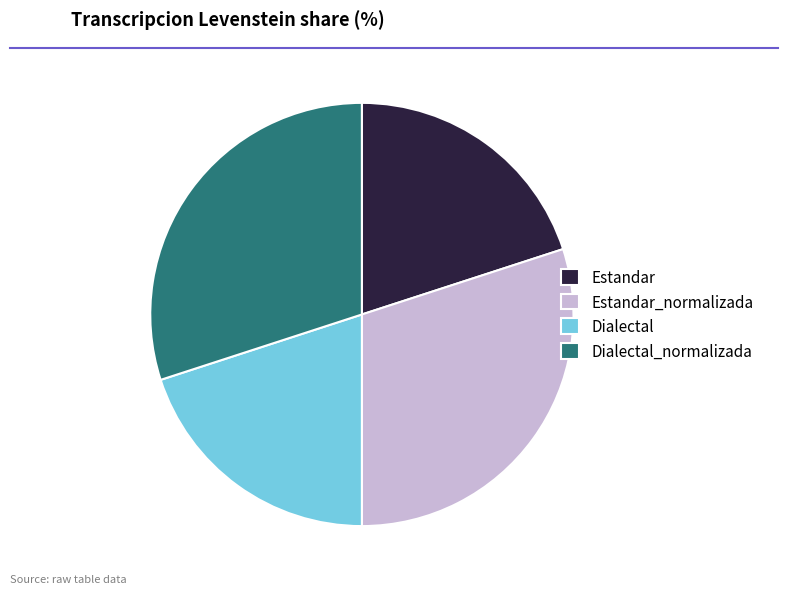

Do Dialectal_normalizada and Estandar_normalizada together represent more than half of the pie?

Yes